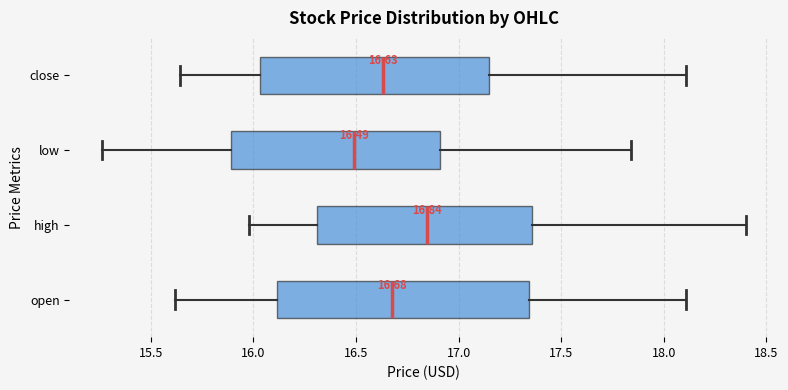

Comparing the boxes themselves (not the whiskers), which one is the widest?

open